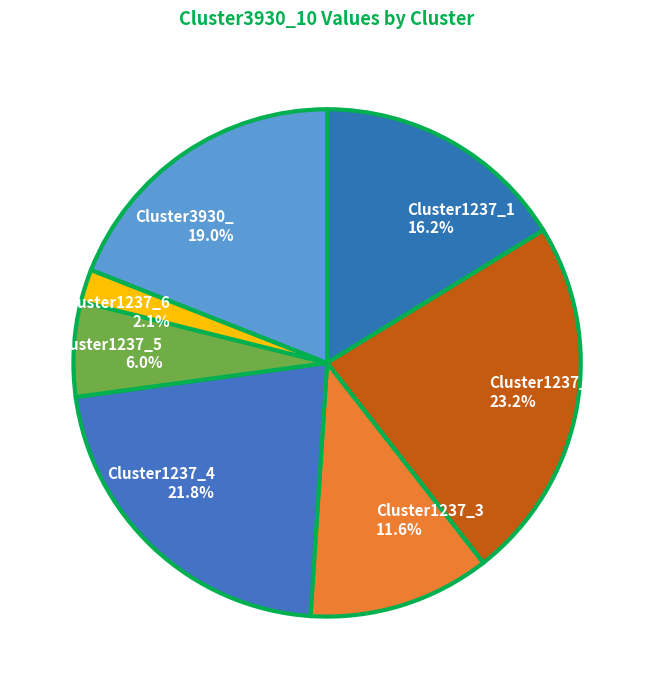

How many slices are in this pie chart?

7